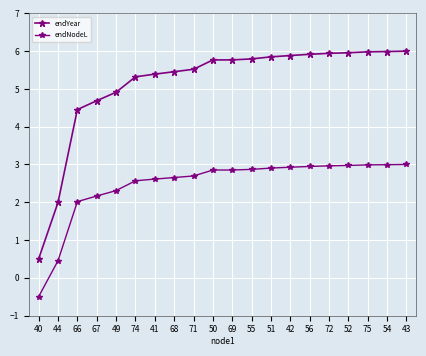

Reading right to left, extract all data points from this chart.

endYear: 43=6.0	54=6.0	75=6.0	52=6.0	72=5.9	56=5.9	42=5.9	51=5.8	55=5.8	69=5.8	50=5.8	71=5.5	68=5.5	41=5.4	74=5.3	49=4.9	67=4.7	66=4.5	44=2.0	40=0.5
endNodeL: 43=3.0	54=3.0	75=3.0	52=3.0	72=3.0	56=2.9	42=2.9	51=2.9	55=2.9	69=2.9	50=2.9	71=2.7	68=2.7	41=2.6	74=2.6	49=2.3	67=2.2	66=2.0	44=0.5	40=-0.5